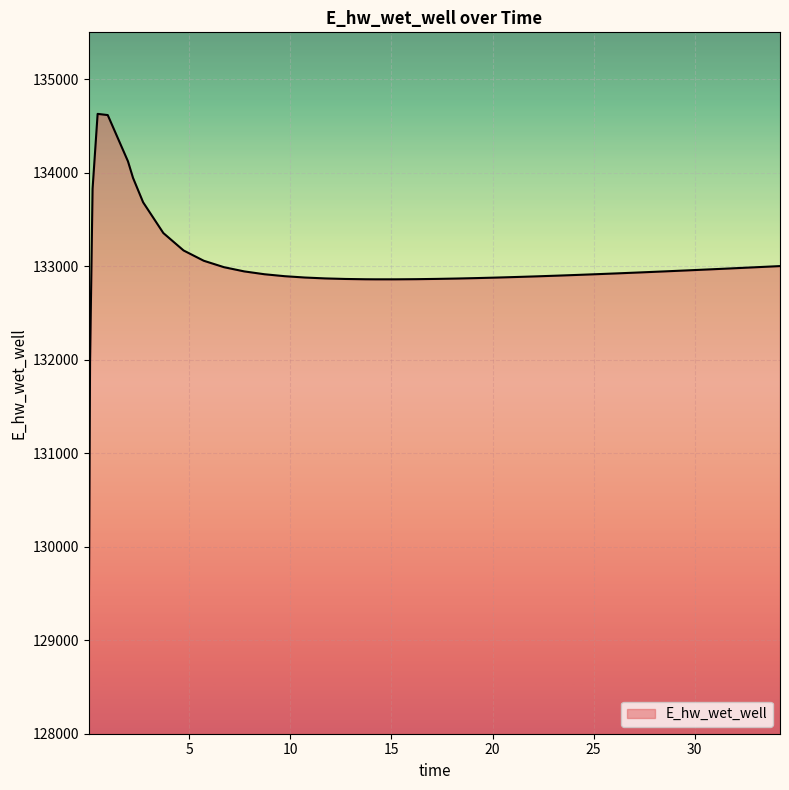

How many series are shown in this chart?

1